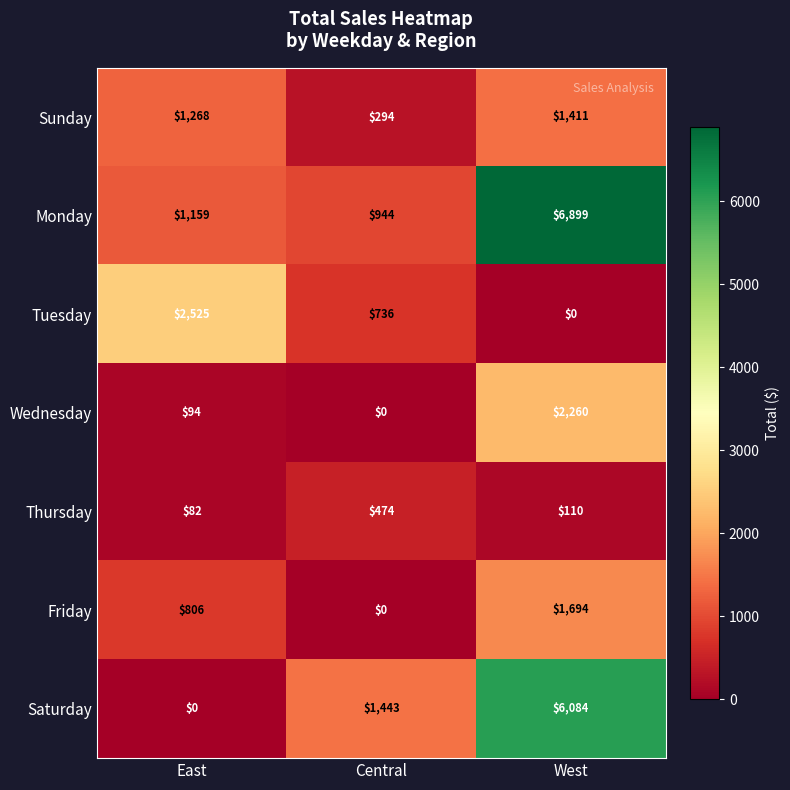

What is the maximum value shown in the chart?

6899